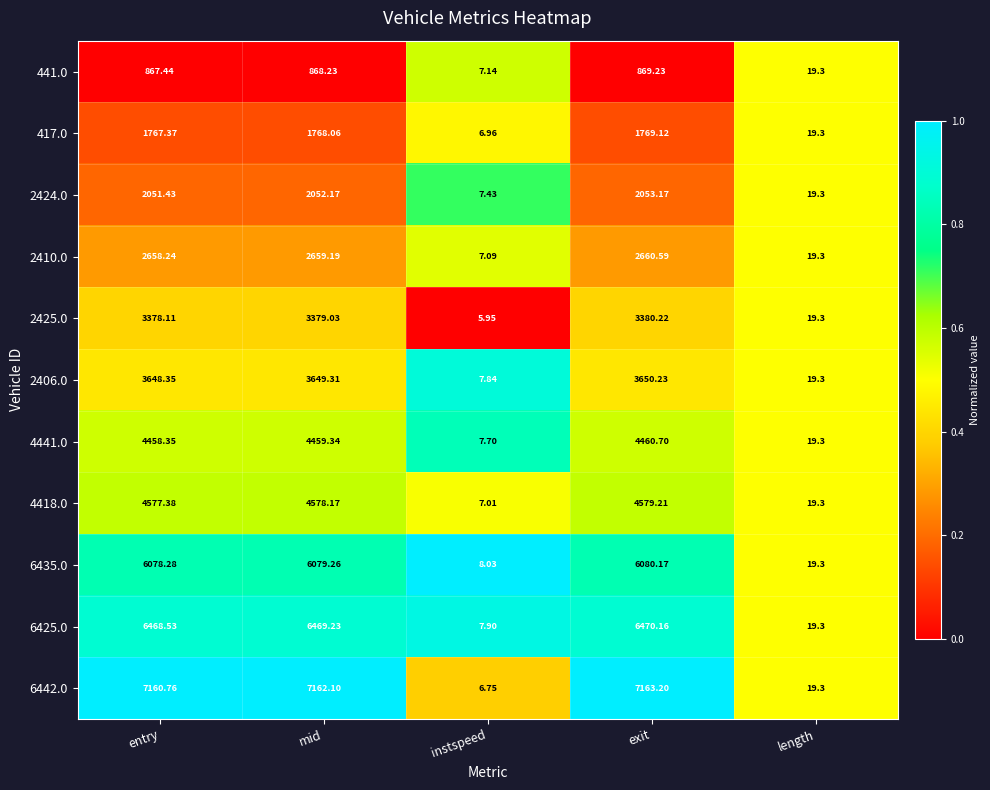

Which series has the largest total across all categories?

6442.0